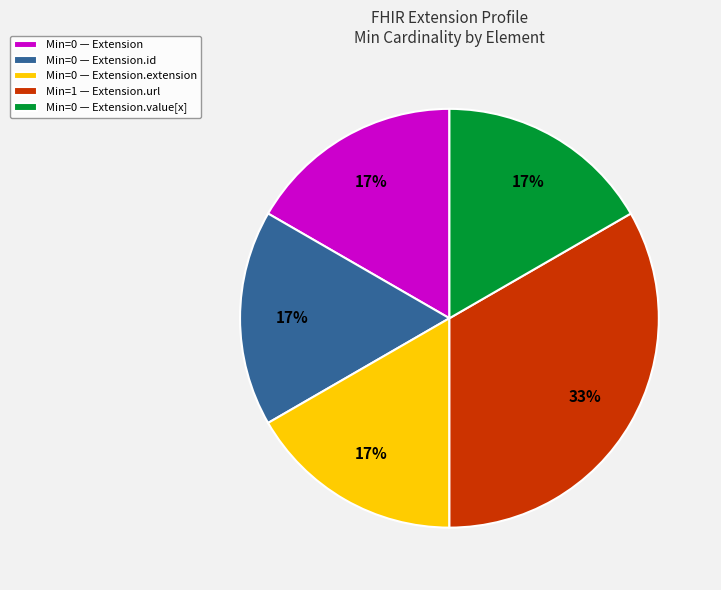

Is it true that Min=0 — Extension.id is 26% of the pie?

False